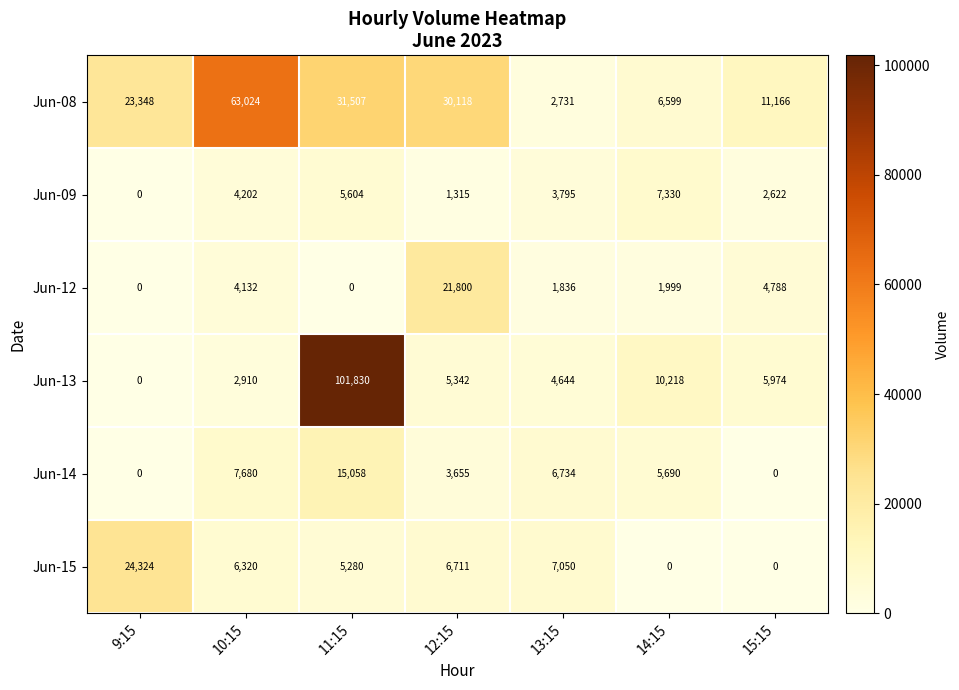

Which series has the largest range (max minus min)?

Jun-13